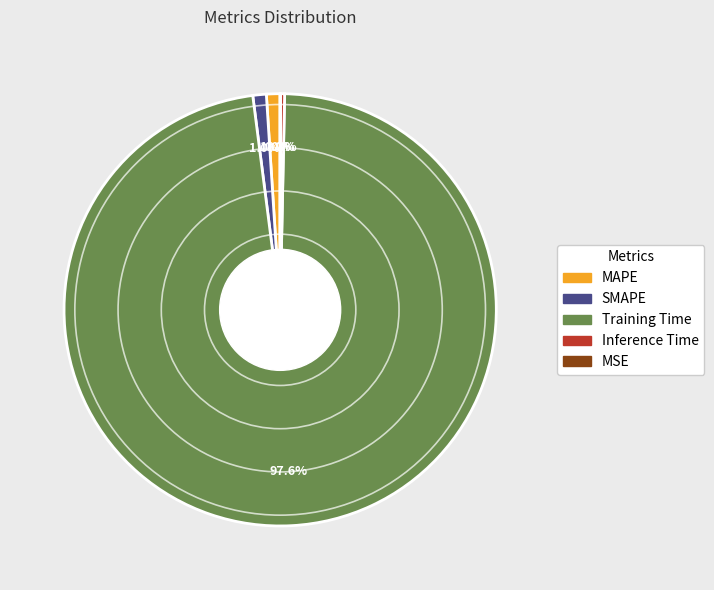

What portion of the pie excludes Inference Time?

99.7%